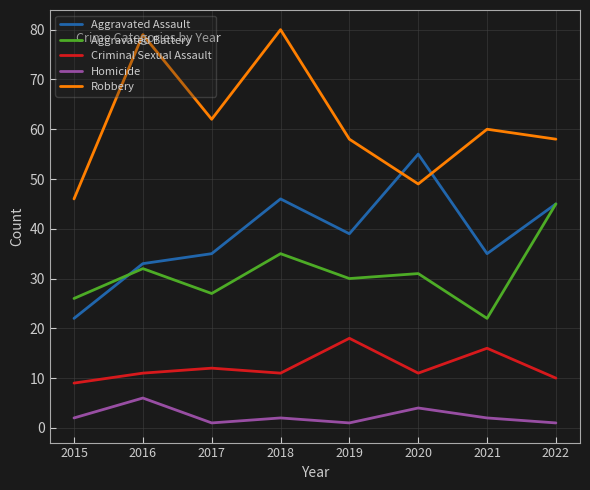

What is the spread (max minus min) of values at 2015?

44